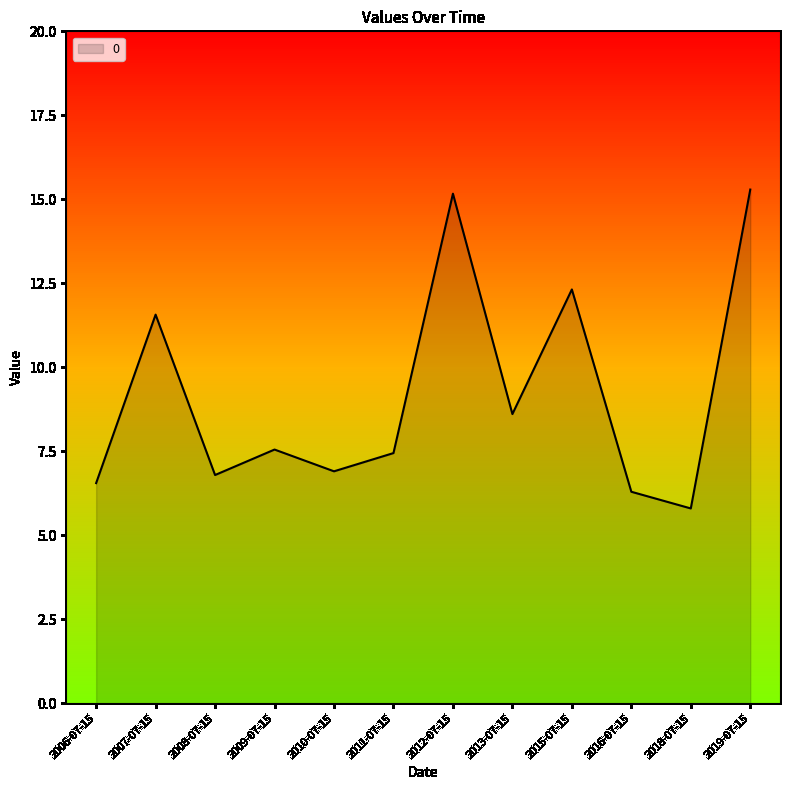

How many interior local valleys (lower than both neighbors) does the data have?

4